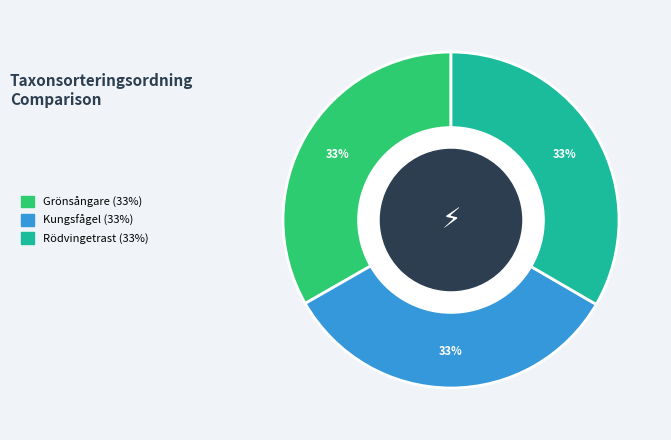

How many segments does this pie chart have?

3